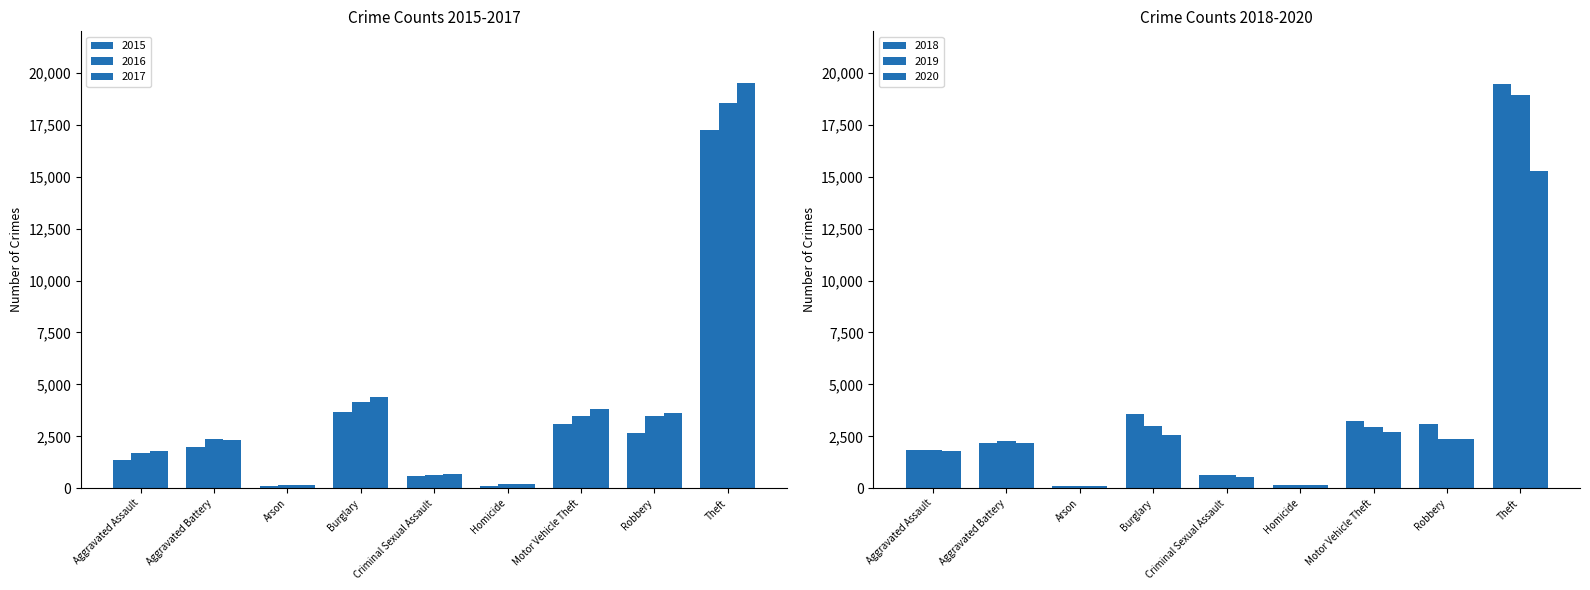

At which label does 2018 first exceed 2178?

Burglary